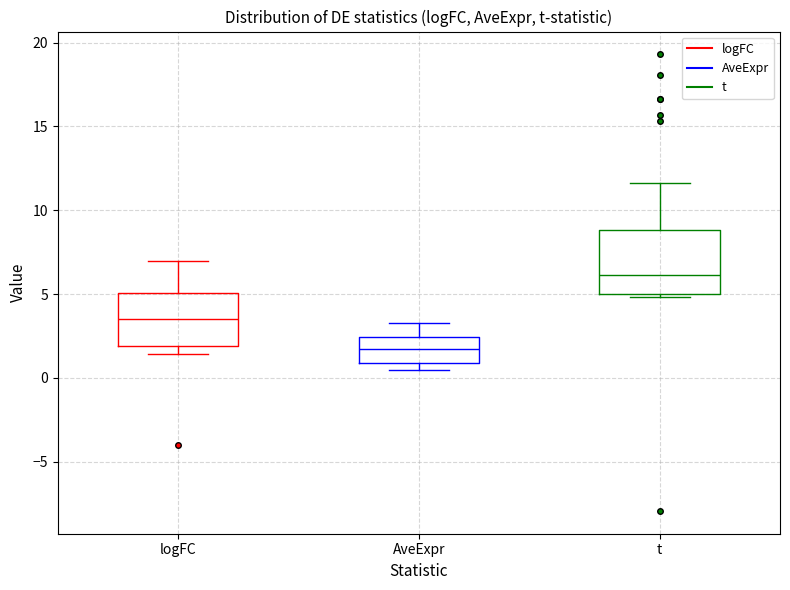

Comparing the boxes themselves (not the whiskers), which one is the tallest?

t